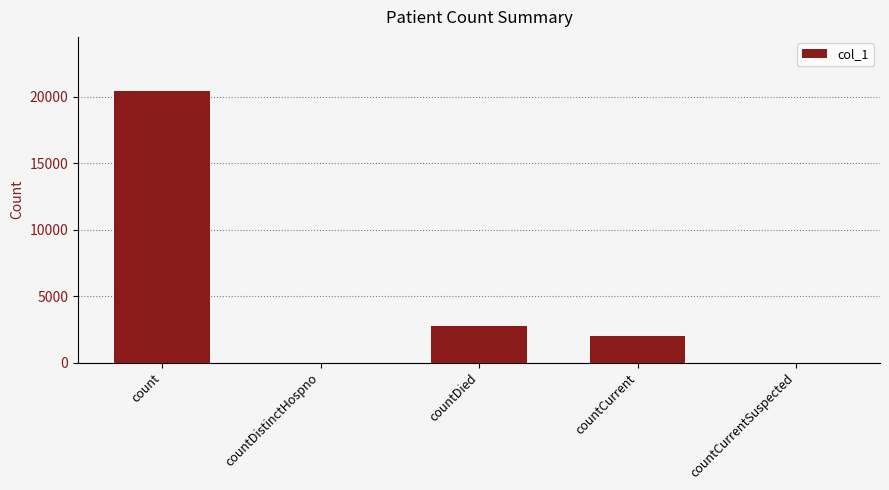

Reading left to right, list all the values displayed in this chart.

20418	0	2744	1984	0